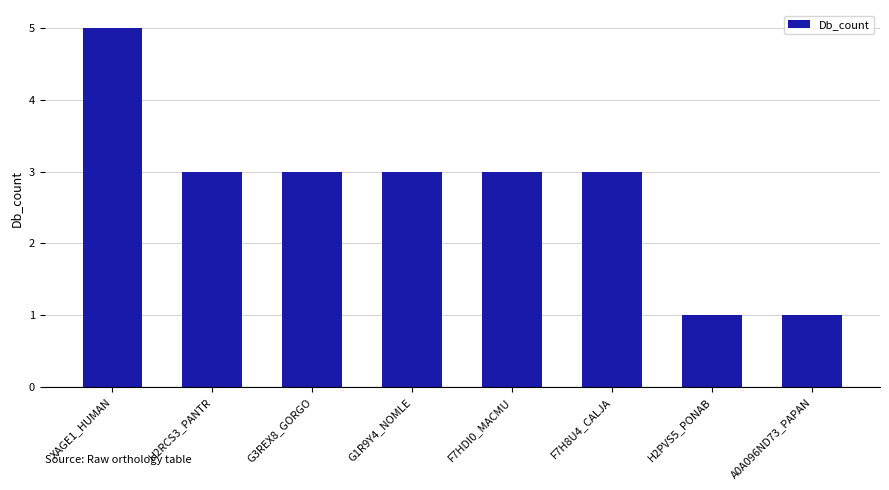

What is the sum of all values?

22